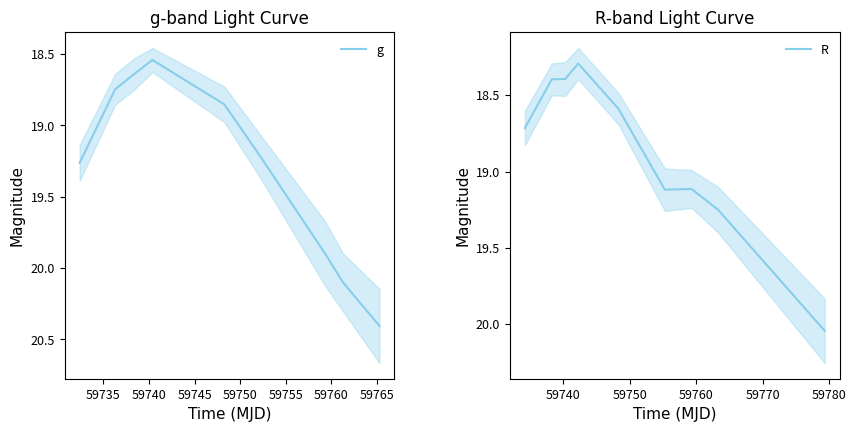

How many interior local valleys does the R series have?

2